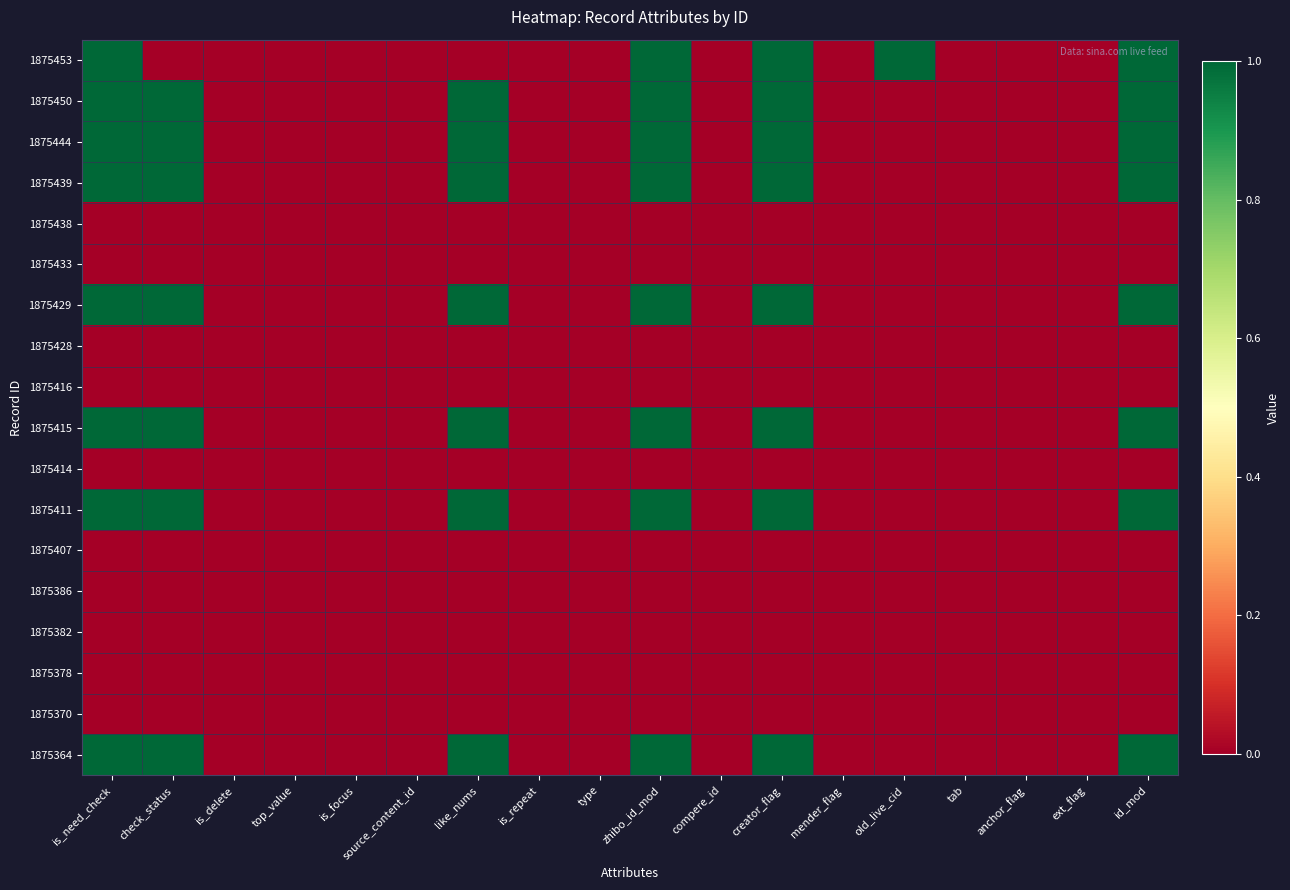

What is the maximum value shown in the chart?

1